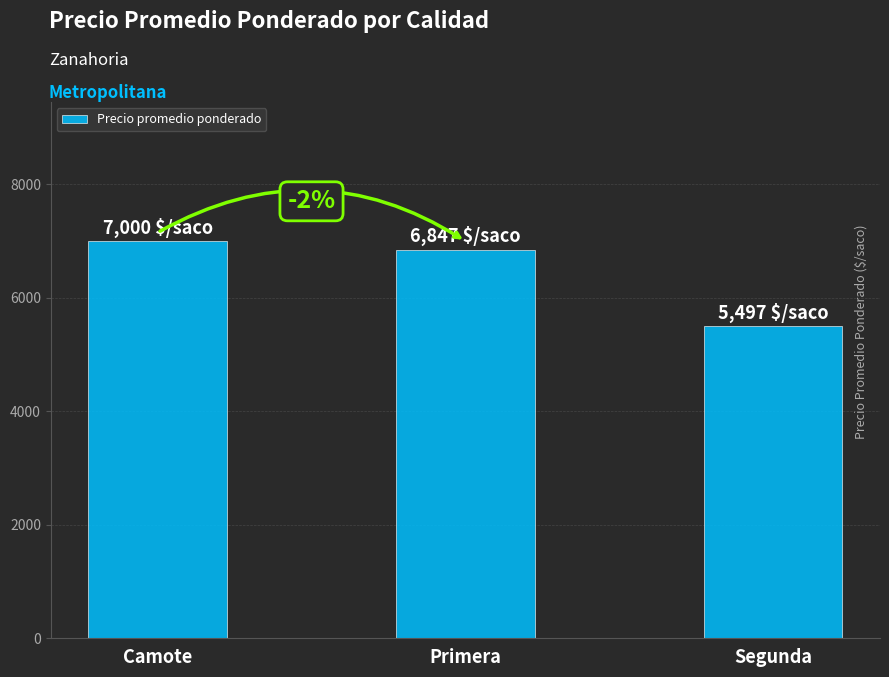

What is the greatest value displayed?

7000